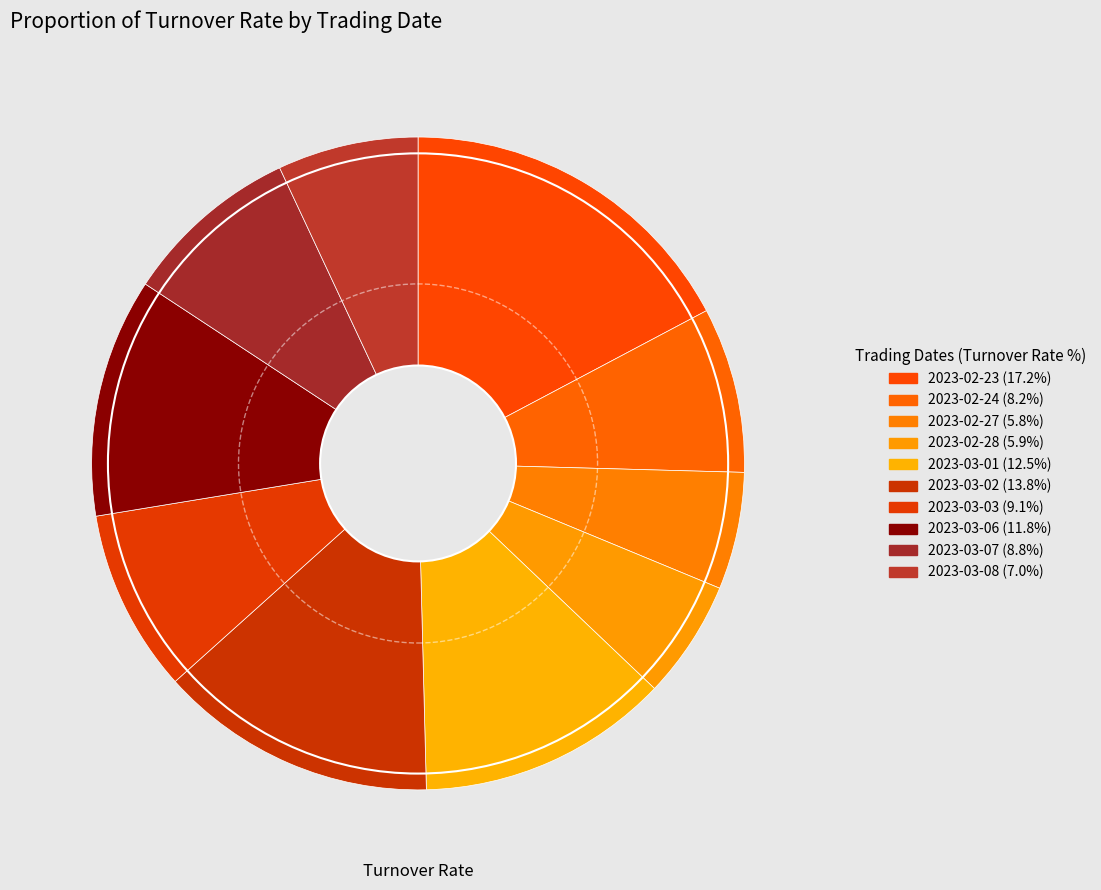

Do 2023-03-08 and 2023-03-01 together represent more than half of the pie?

No